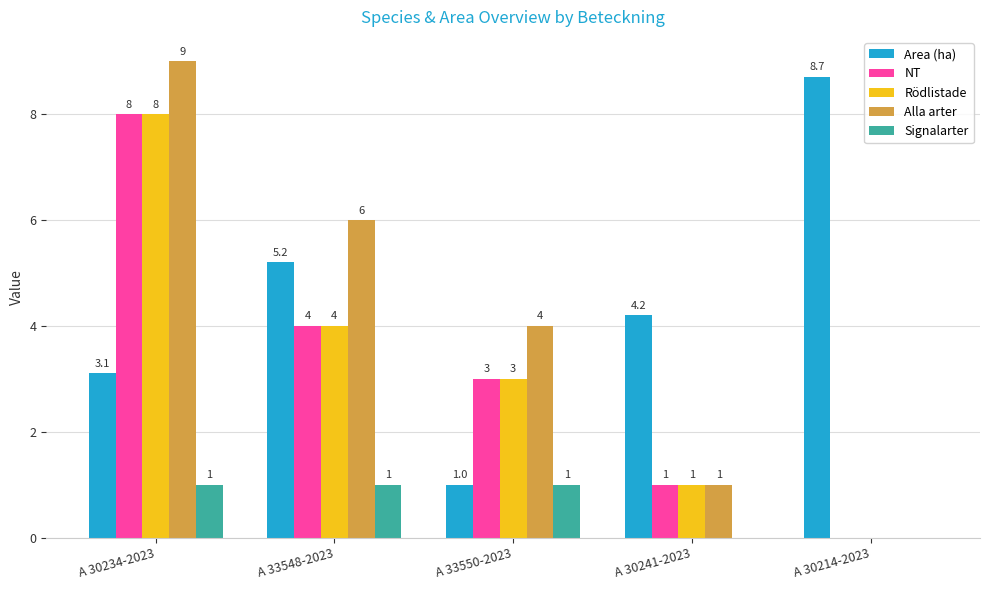

How many distinct data groups are displayed?

5